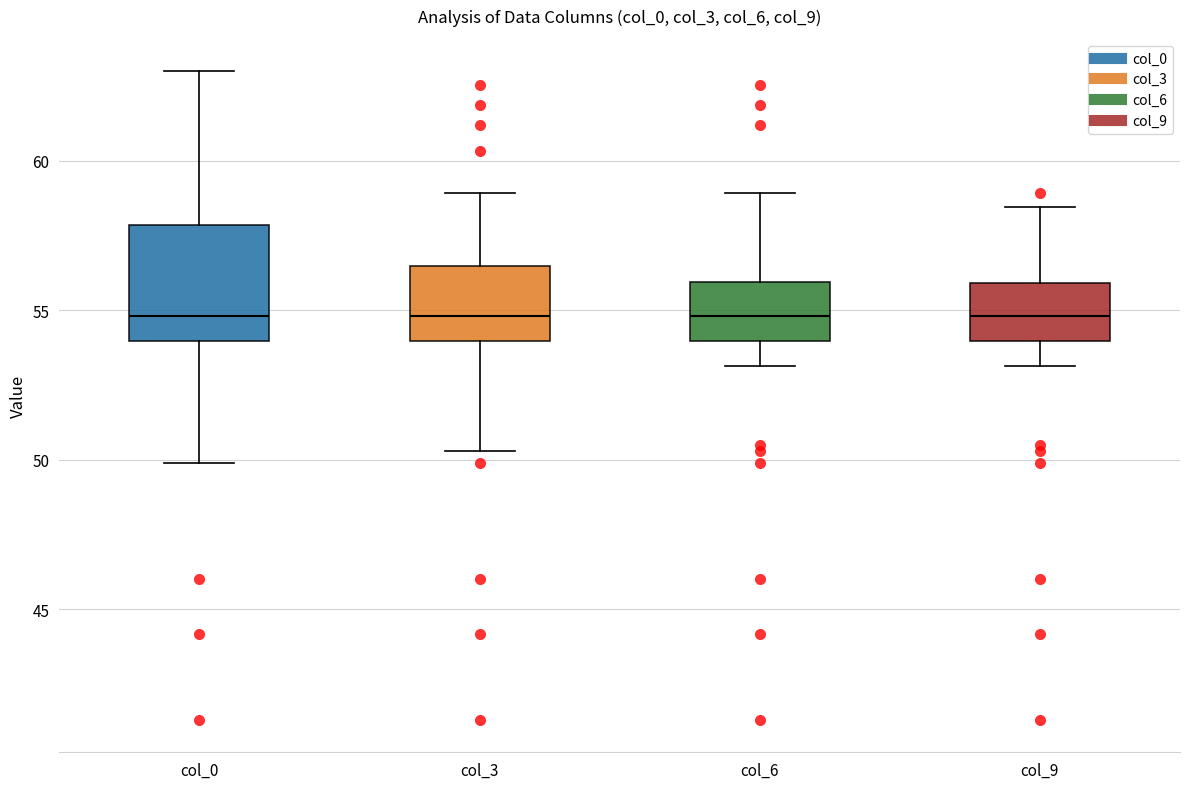

Which box is the tallest, from its lower edge to its upper edge?

col_0